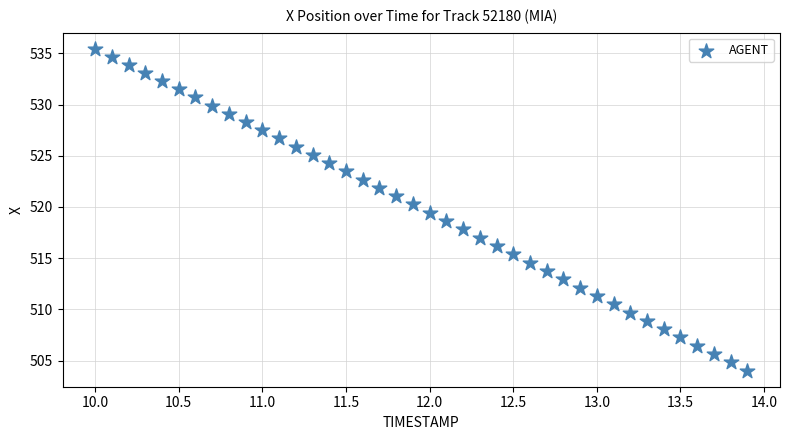

What is the range of Y values (max minus min)?

31.4